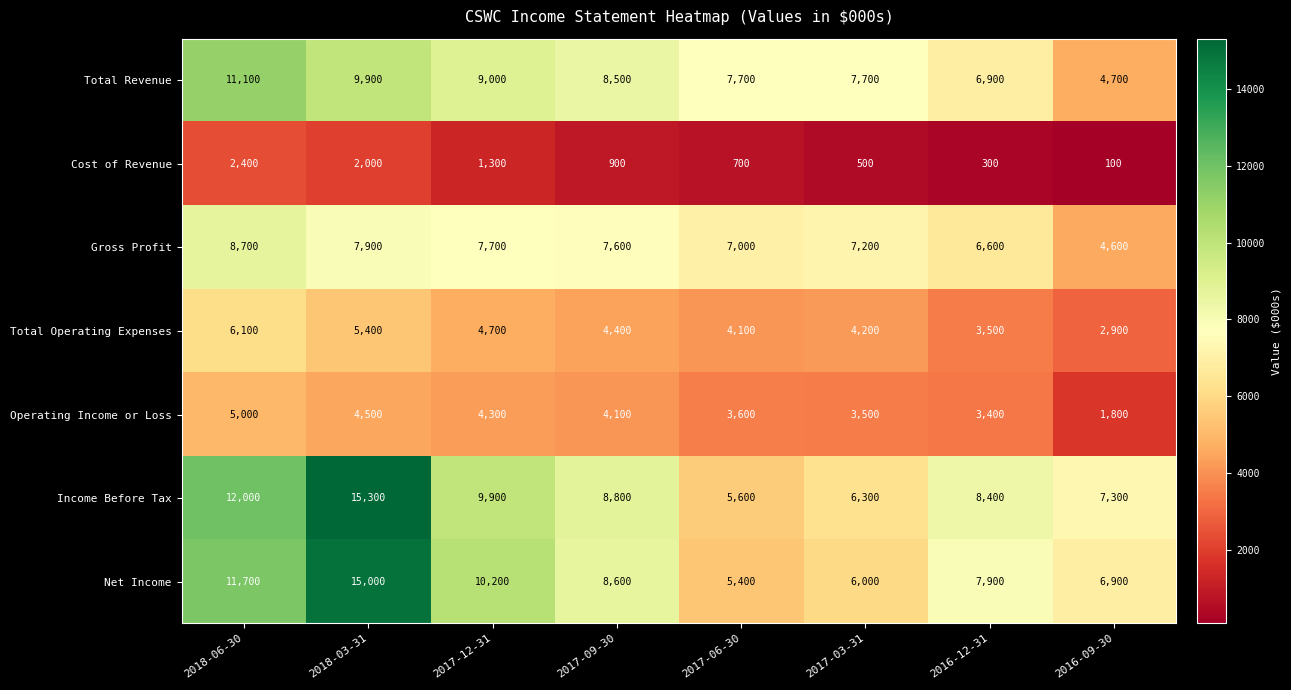

True or false: Net Income has a value of 8600 at 2017-09-30.

True